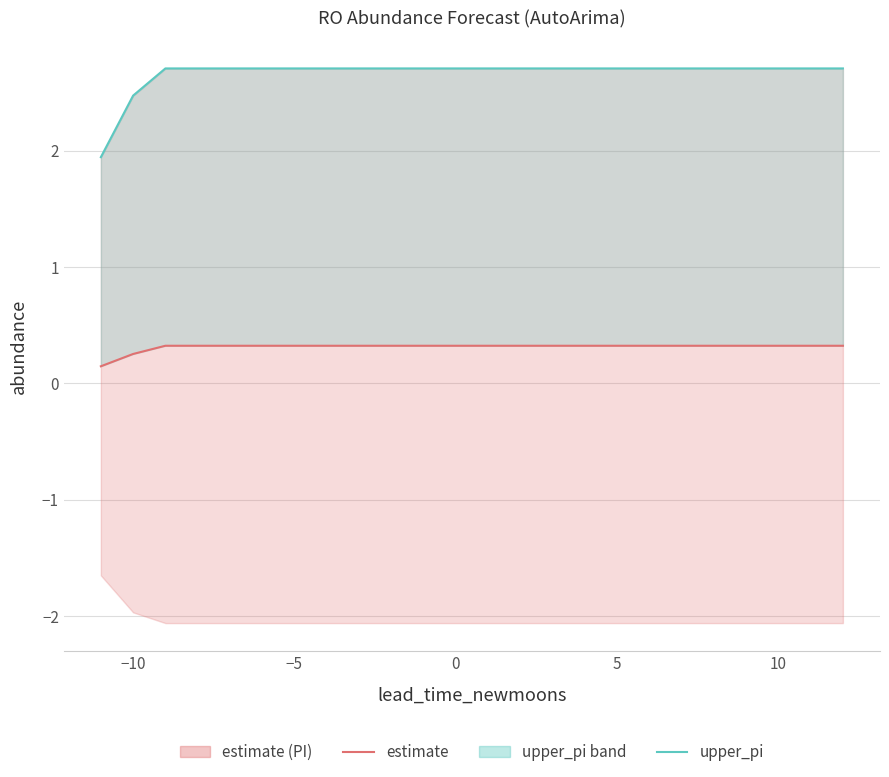

Rank the series by their maximum value, from lowest to highest.

estimate, upper_pi